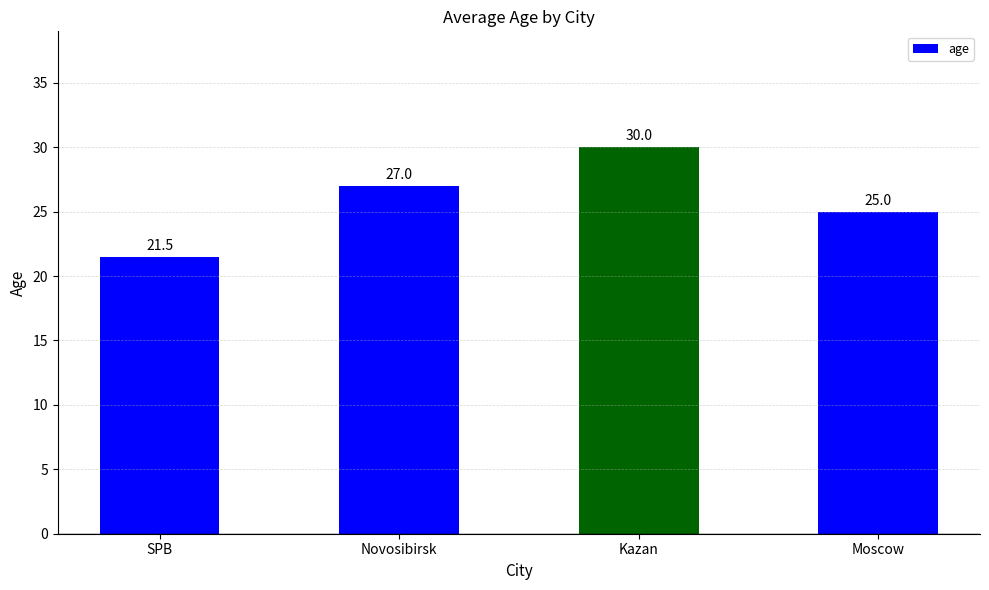

The chart shows a value of 21.5 at SPB. True or false?

True